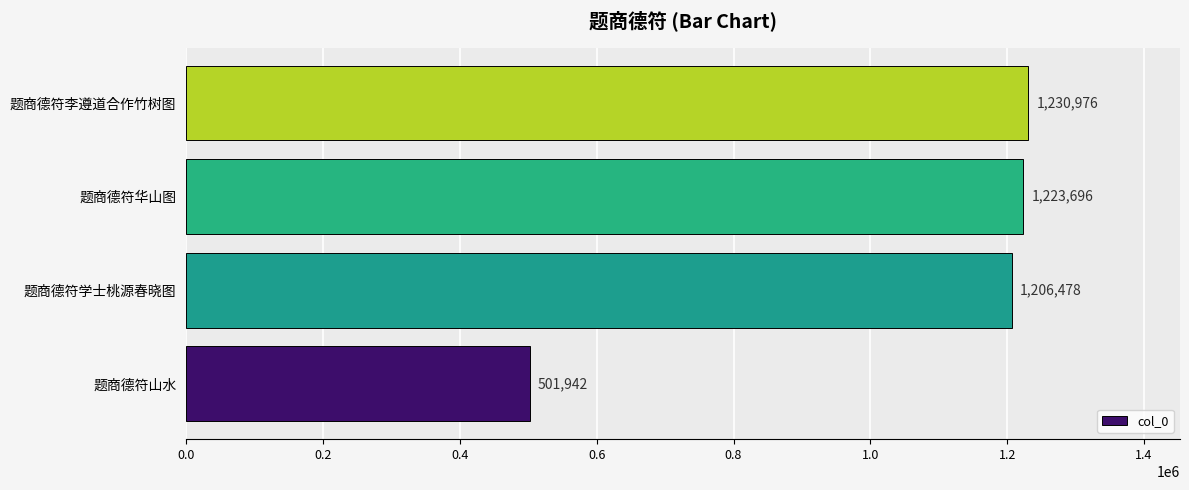

Reading bottom to top, transcribe all the data shown in this chart.

501942	1206478	1223696	1230976